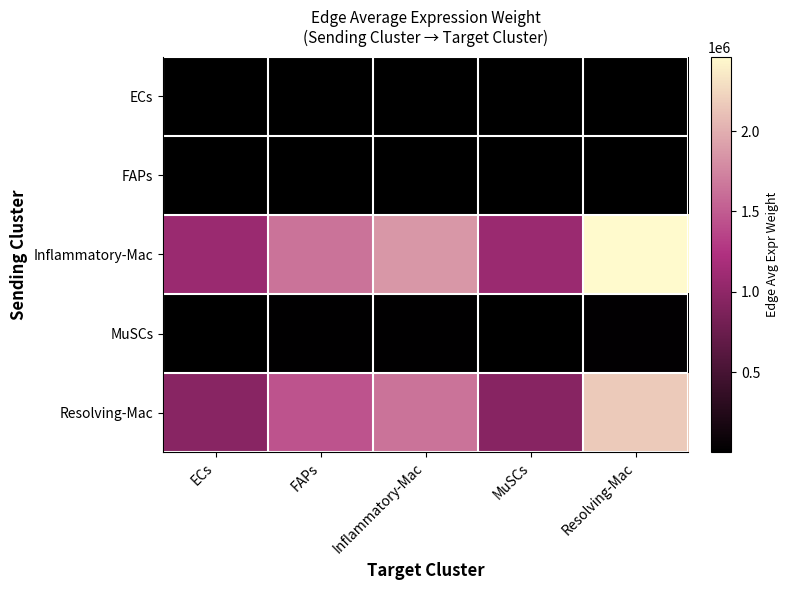

Reading left to right, transcribe all the data shown in this chart.

ECs: ECs=2879.2	FAPs=4365.2	Inflammatory-Mac=4962.5	MuSCs=2877.9	Resolving-Mac=6552.4
FAPs: ECs=4821.7	FAPs=7310.3	Inflammatory-Mac=8310.6	MuSCs=4819.6	Resolving-Mac=10973.1
Inflammatory-Mac: ECs=1081882.0	FAPs=1640279.9	Inflammatory-Mac=1864727.1	MuSCs=1081422.0	Resolving-Mac=2462136.8
MuSCs: ECs=10406.1	FAPs=15777.0	Inflammatory-Mac=17935.8	MuSCs=10401.6	Resolving-Mac=23682.0
Resolving-Mac: ECs=953966.2	FAPs=1446342.3	Inflammatory-Mac=1644252.1	MuSCs=953560.7	Resolving-Mac=2171027.4